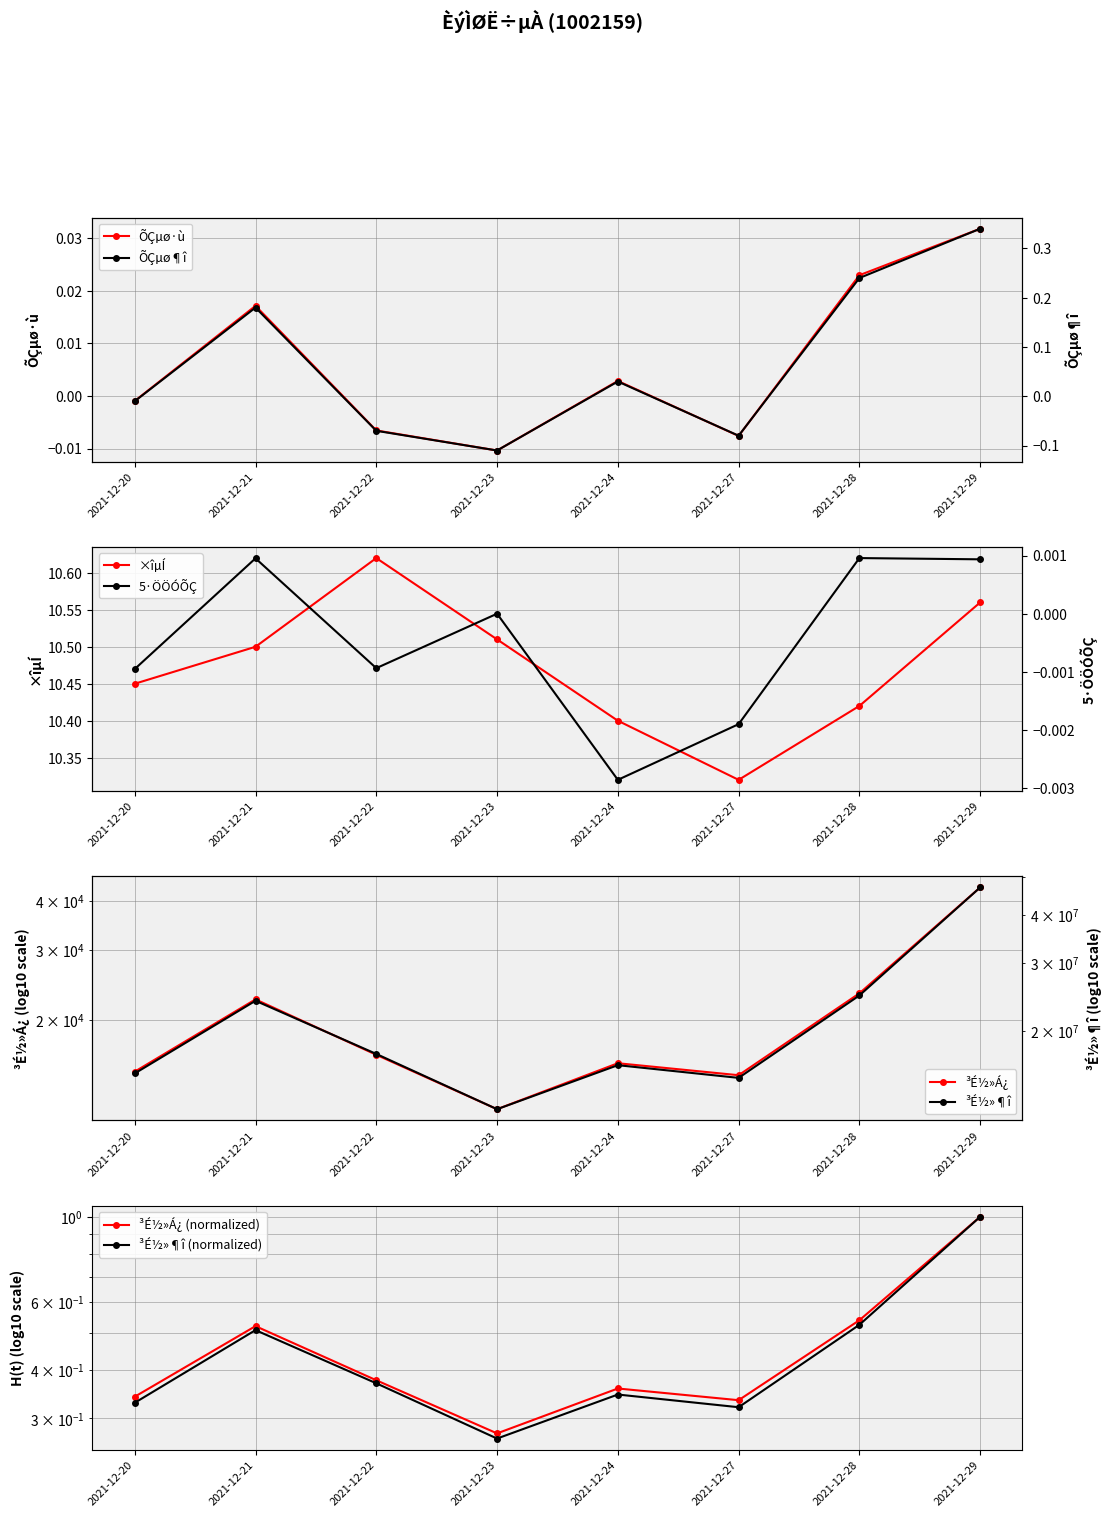

The value of ÕÇµø¶î at 2021-12-24 is 0.0. True or false?

True